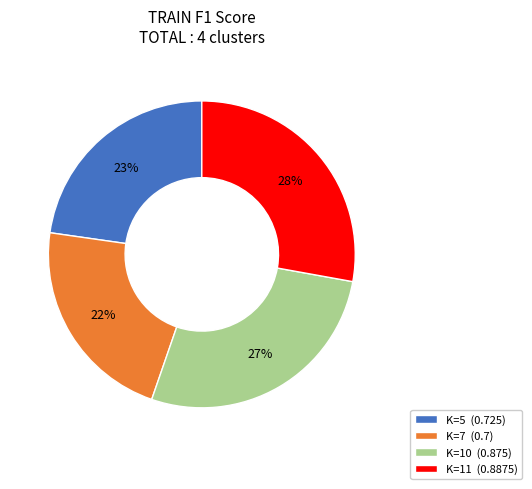

How many segments does this pie chart have?

4